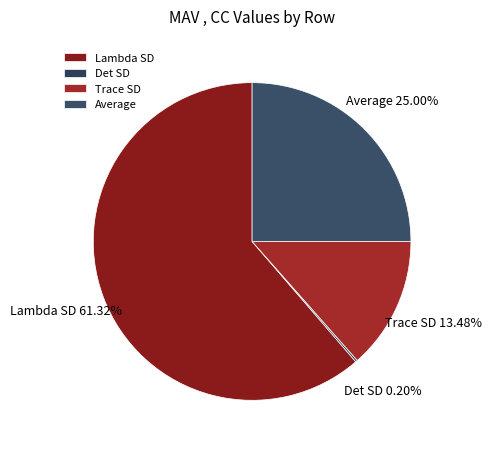

Combined, what portion of the pie is Average and Trace SD?

38.5%